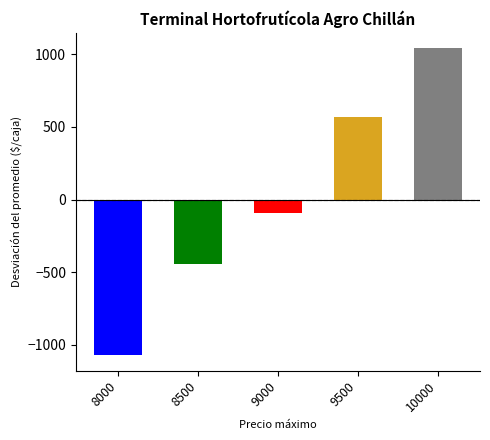

What is the minimum value shown in the chart?

-1074.1